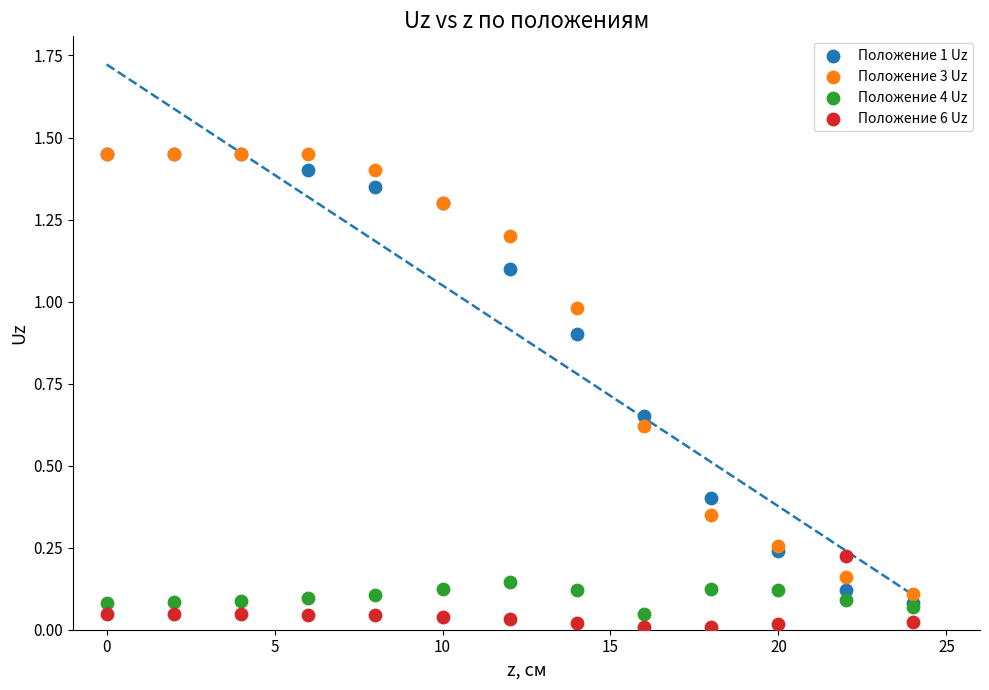

What are all the series names shown in the legend?

Положение 1 Uz, Положение 3 Uz, Положение 4 Uz, Положение 6 Uz